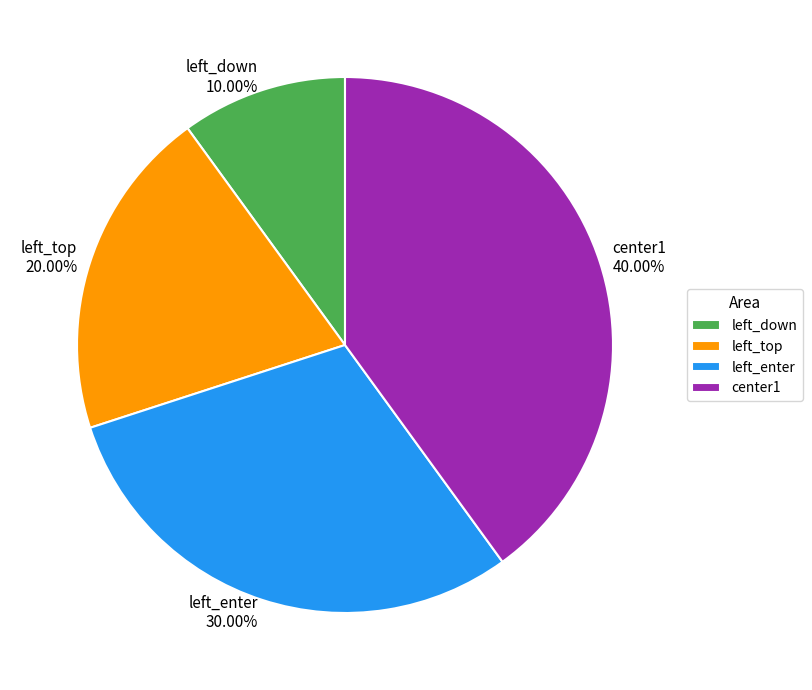

Between left_enter and center1, which is larger?

center1